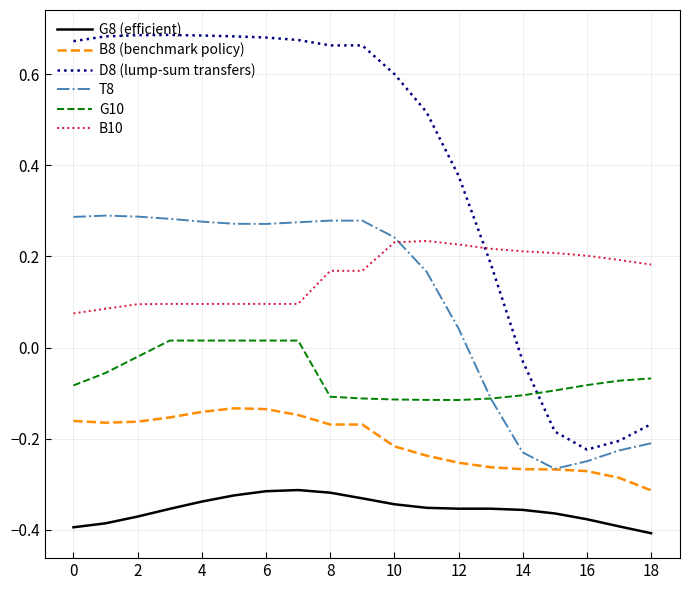

Which series has the widest spread of values?

D8 (lump-sum transfers)